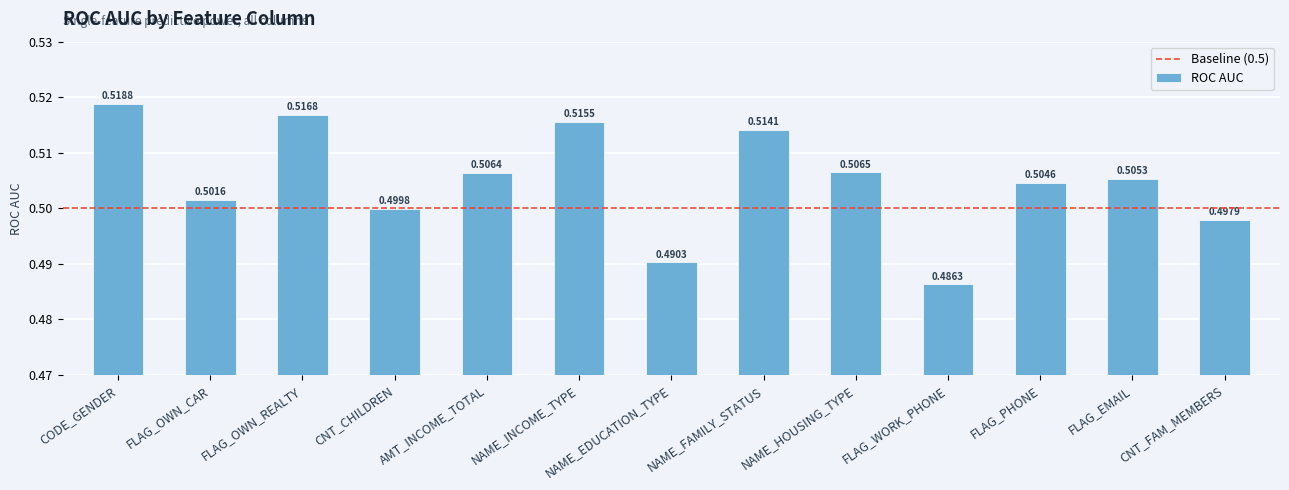

At which label is the value closest to 0?

FLAG_WORK_PHONE